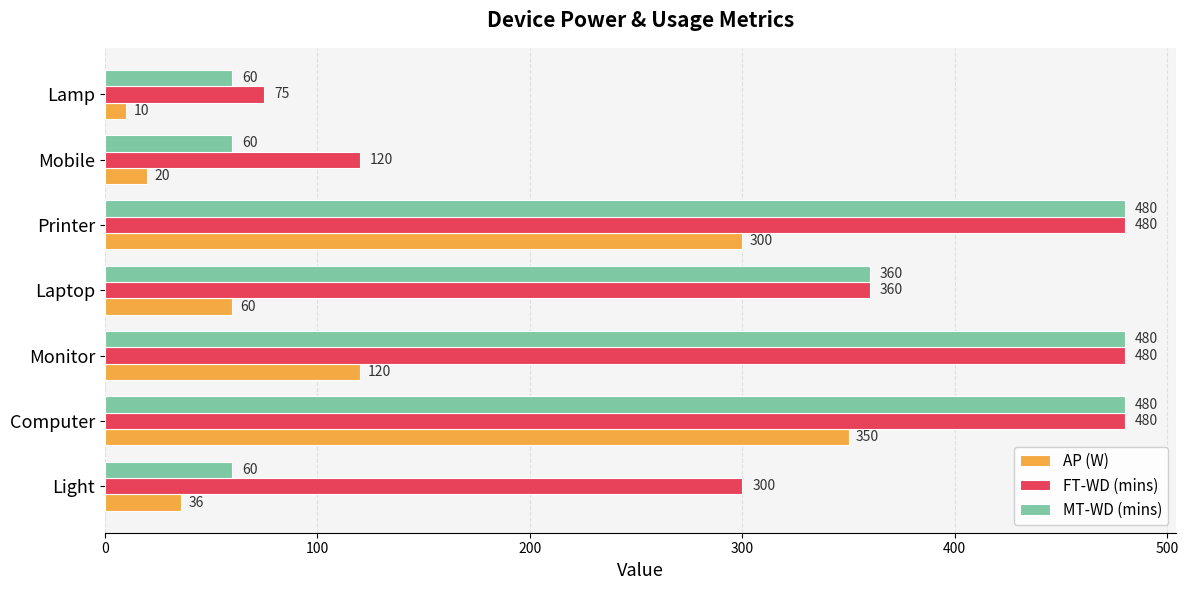

At which category is the sum across all series the highest?

Computer